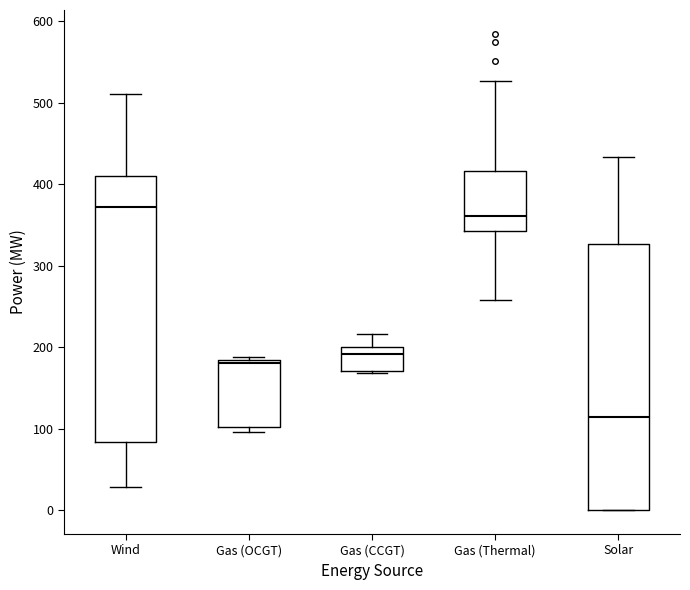

Reading left to right, transcribe this box plot: for each box, give where its median line is, the range the box spans, and where its two whiskers end, as read against the y-axis. The values are not printed on the chart, so give them approximately, as read against the axis.

Wind: median 370, box 80 to 410, whiskers 30 to 510
Gas (OCGT): median 180 (just below the box's upper edge), box 100 to 180, whiskers 100 (just below the box's lower edge) to 190
Gas (CCGT): median 190, box 170 to 200, whiskers 170 (just below the box's lower edge) to 220
Gas (Thermal): median 360, box 340 to 420, whiskers 260 to 530
Solar: median 110, box 0 to 330, whiskers 0 to 430